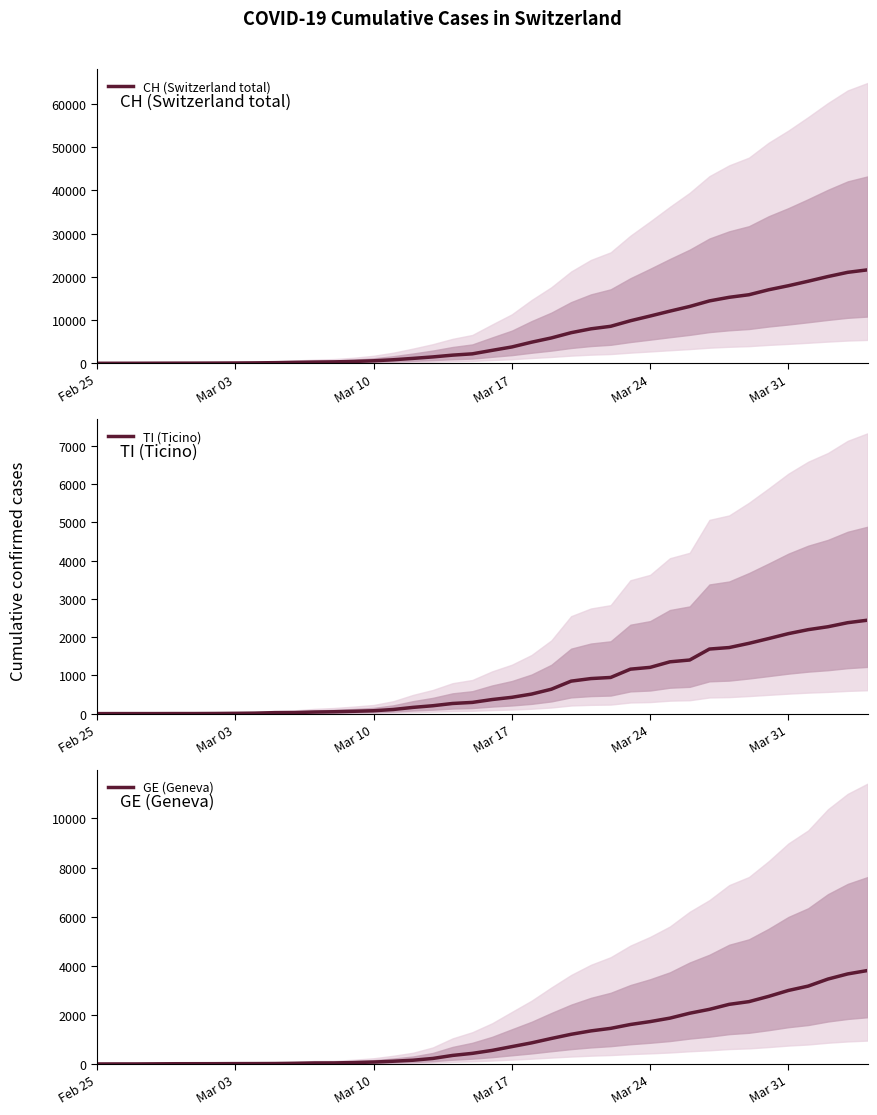

True or false: CH (Switzerland total) has more than 1 points higher than both neighbors.

False